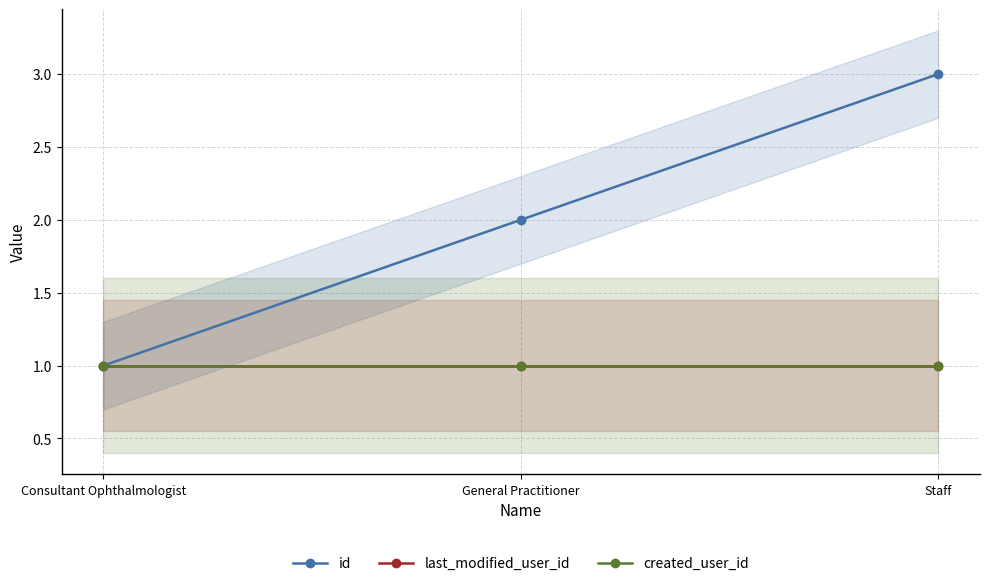

What is the value of the last_modified_user_id point at the 2nd from the left?

1